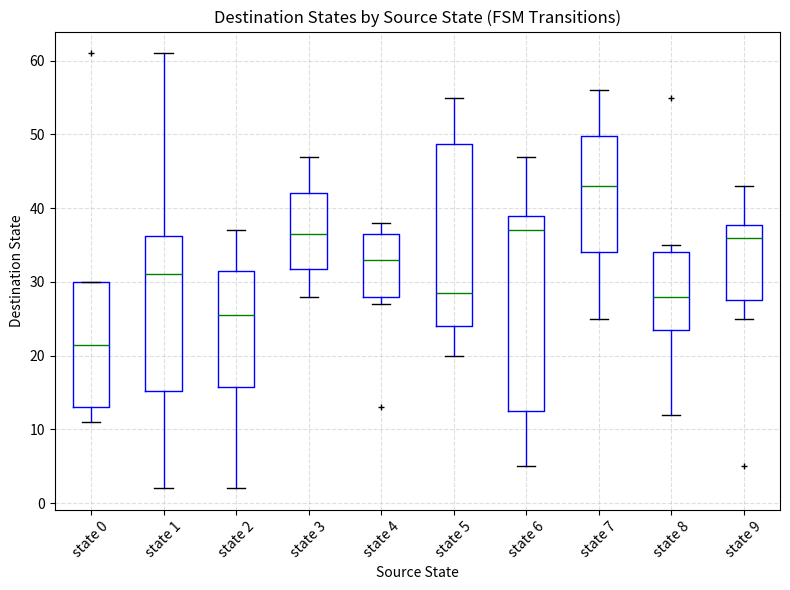

Where is the lower edge of the box for state 8 on the y-axis? The values are not printed on the chart, so give them approximately, as read against the axis.

24